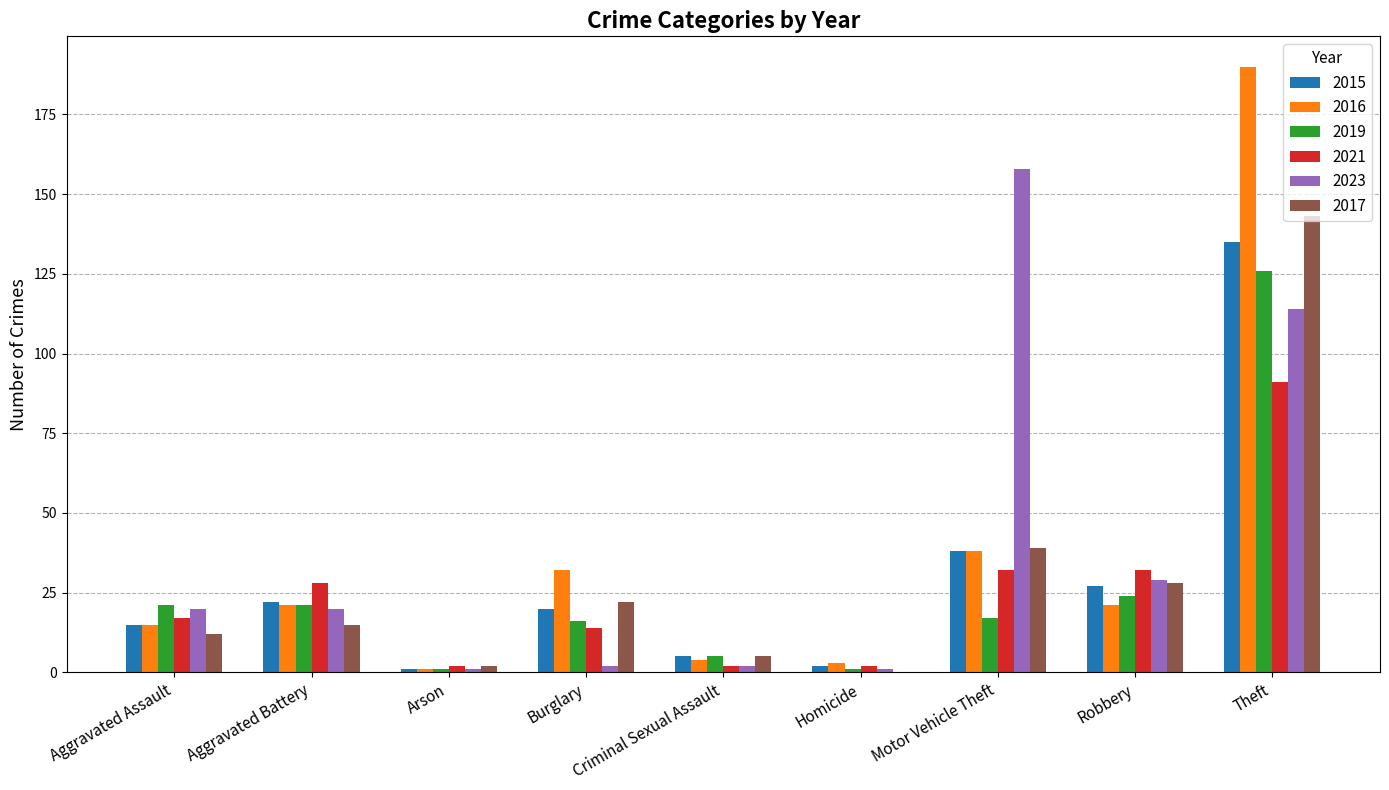

Are the bars horizontal?

No